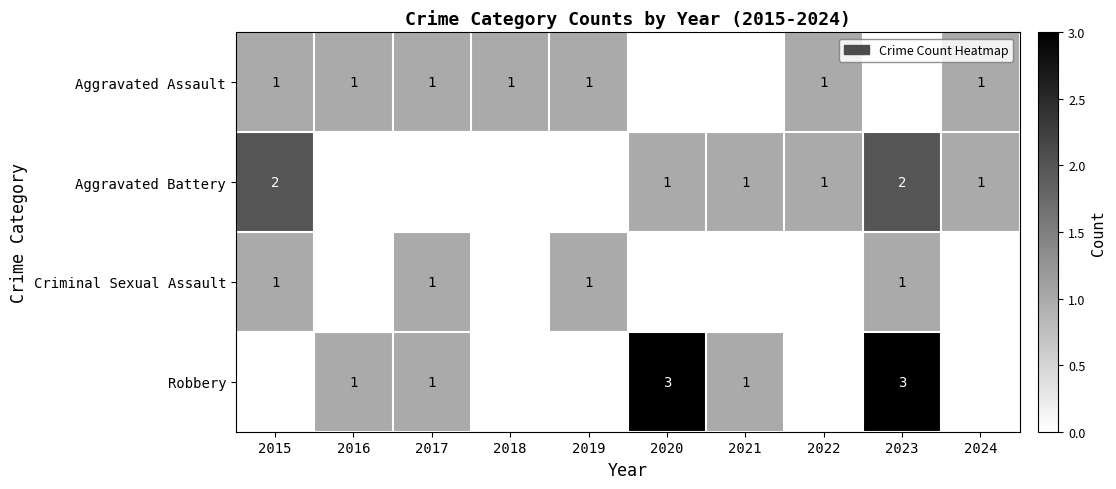

True or false: Aggravated Battery has a value of 3 at 2023.

False